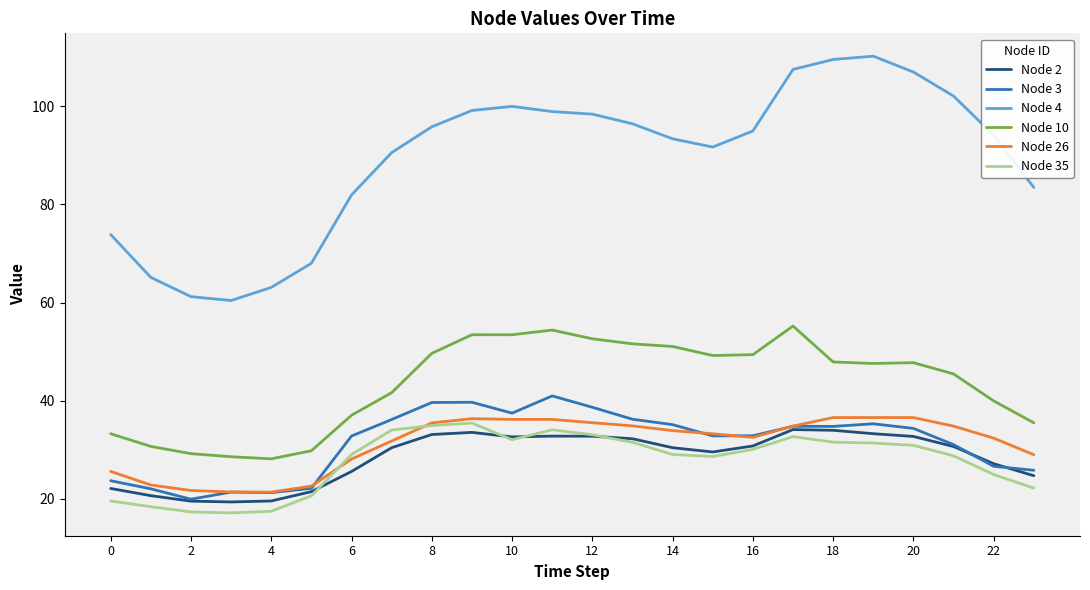

True or false: Node 10 and Node 3 intersect in this chart.

False